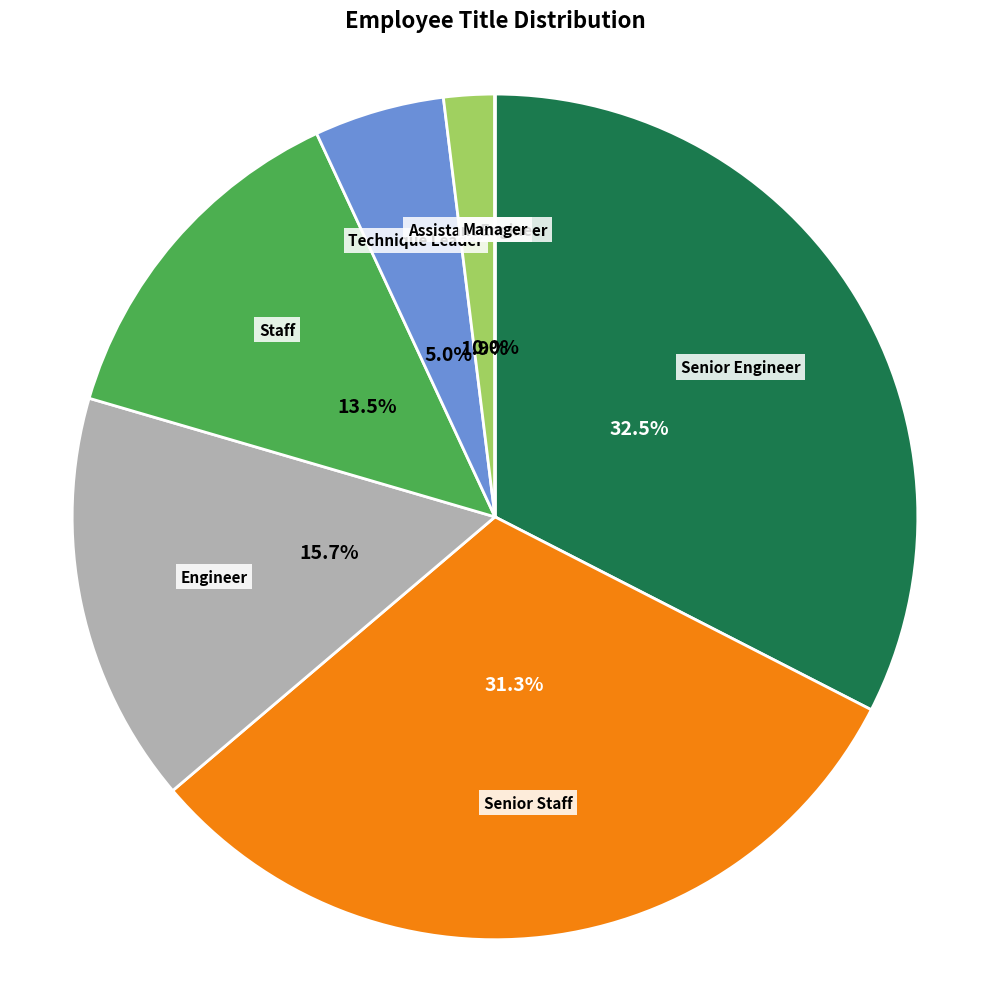

Is the sum of Technique Leader and Engineer greater than half?

No